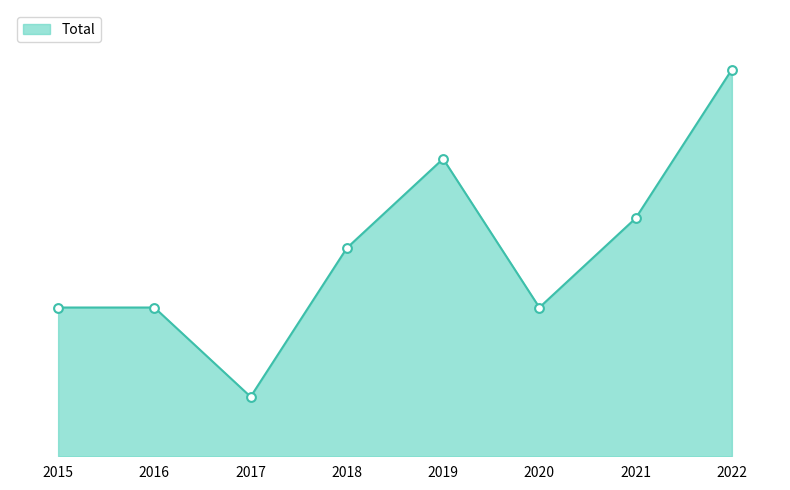

What is the change in value from 2019 to 2021?

-2